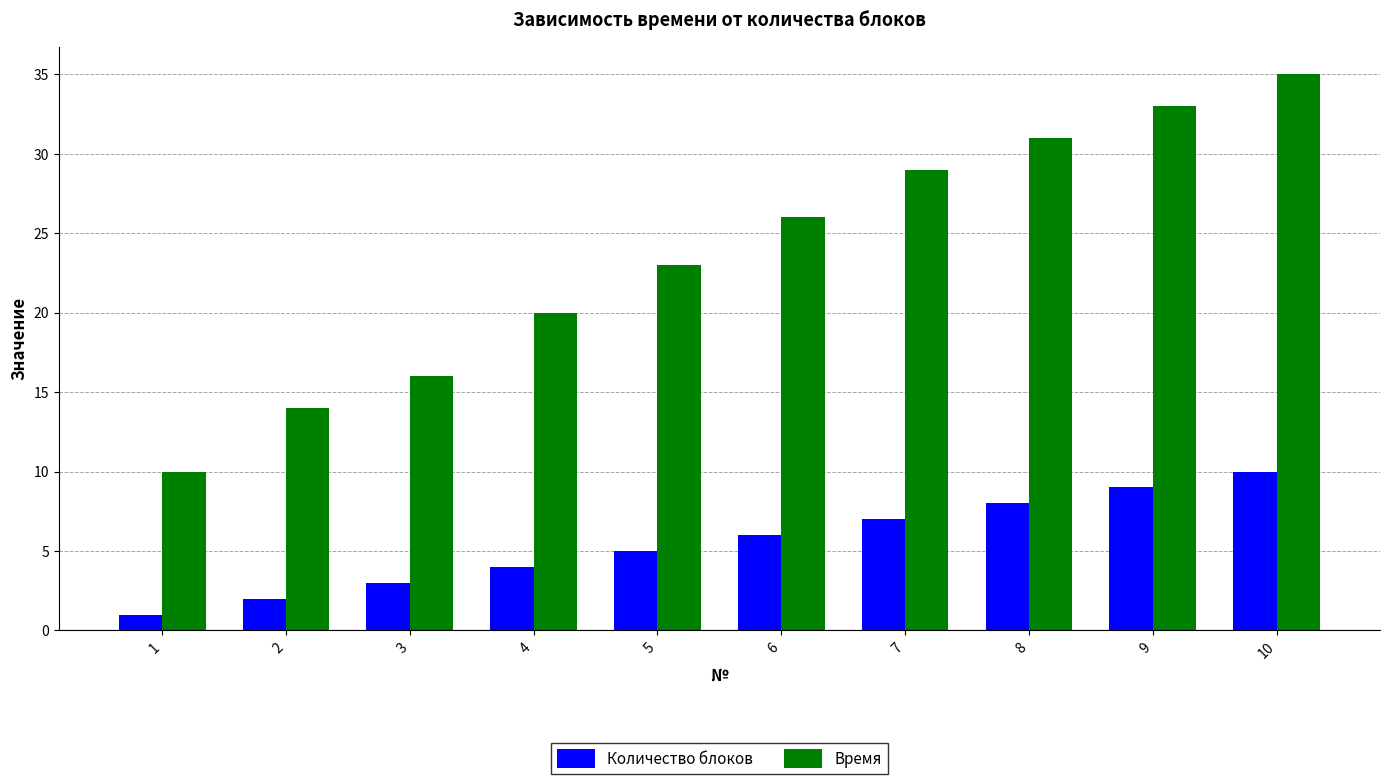

At how many categories does at least one series exceed 11?

9